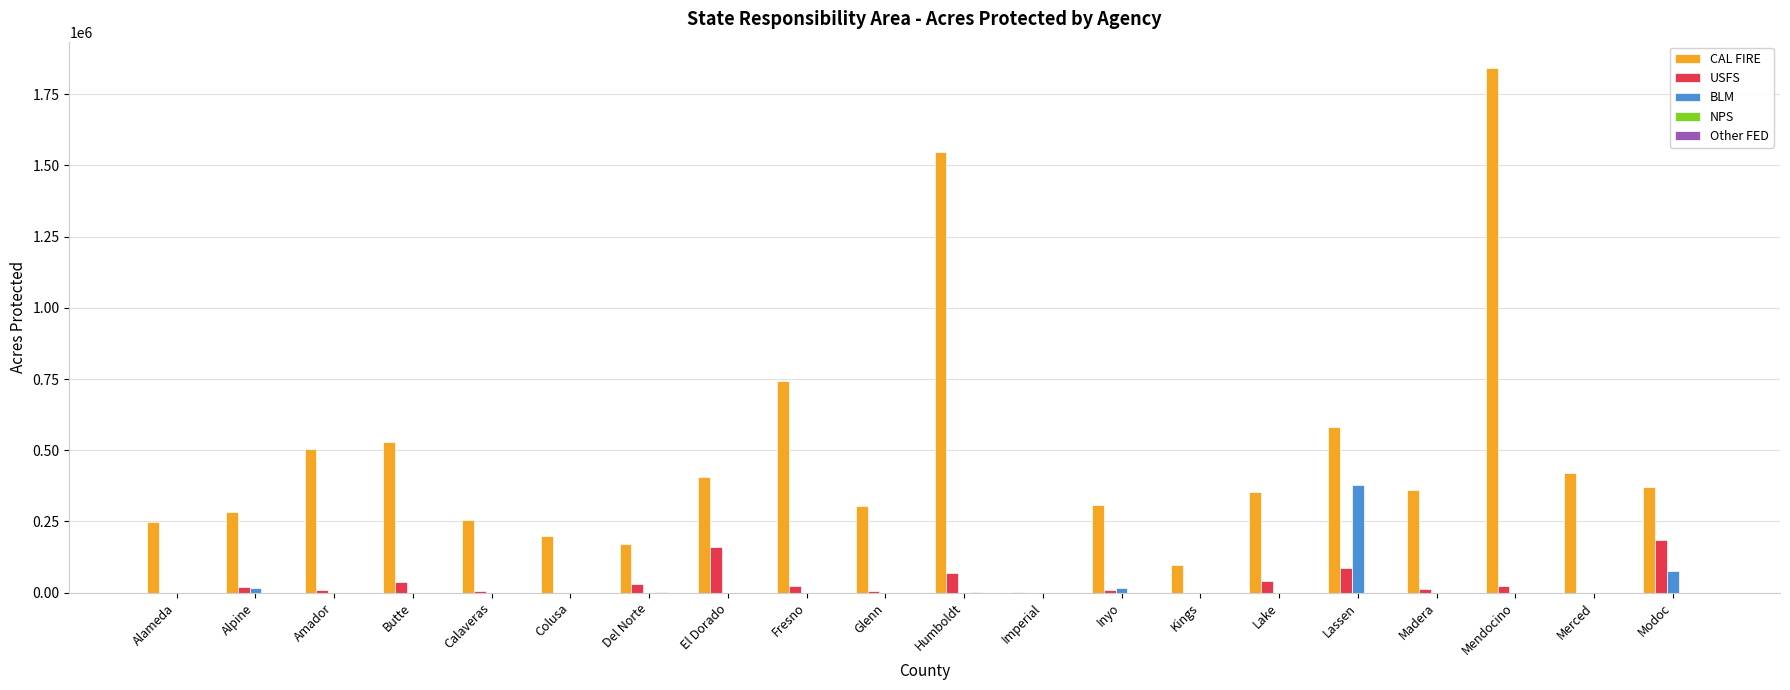

What is the sum of all CAL FIRE values?

9531406